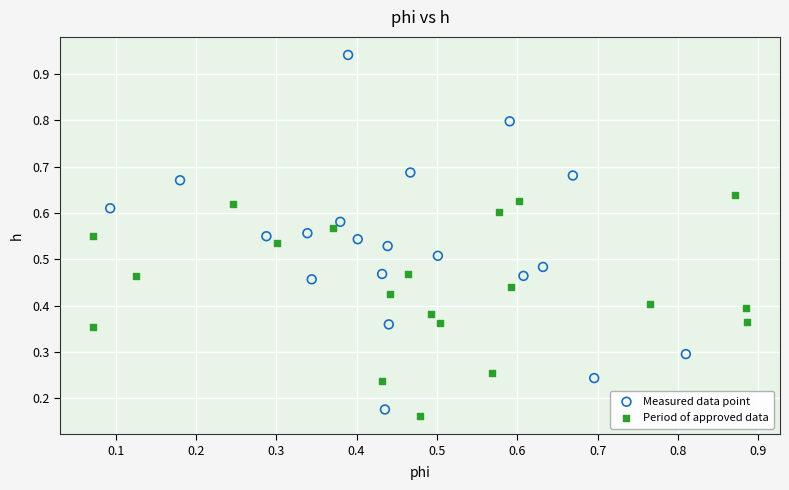

What are all the series names shown in the legend?

Measured data point, Period of approved data